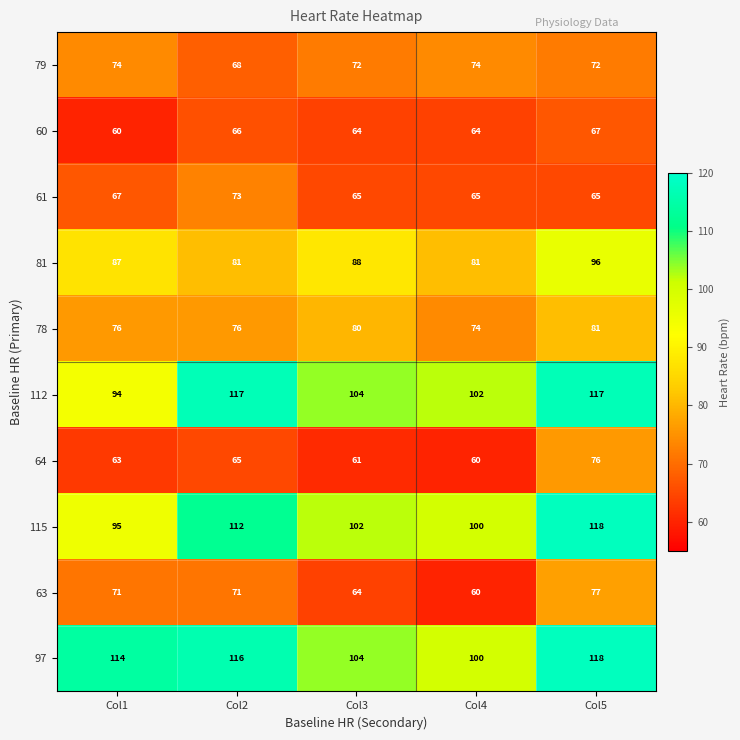

Read the 61 value at Col2.

73